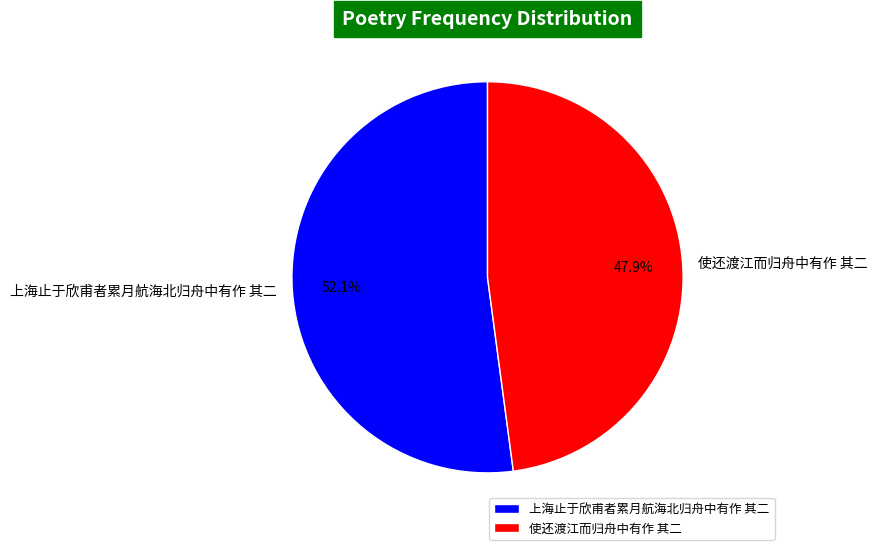

Approximately how many times larger is the value at 上海止于欣甫者累月航海北归舟中有作 其二 compared to 使还渡江而归舟中有作 其二?

1.1